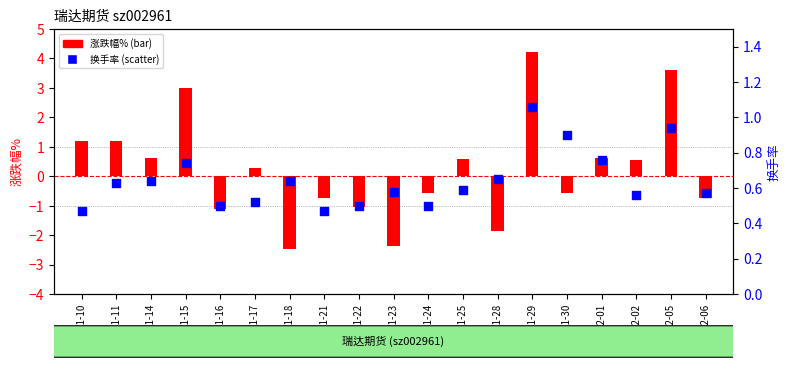

What is the change in value from 2022-11-24 to 2022-11-25?

+0.1